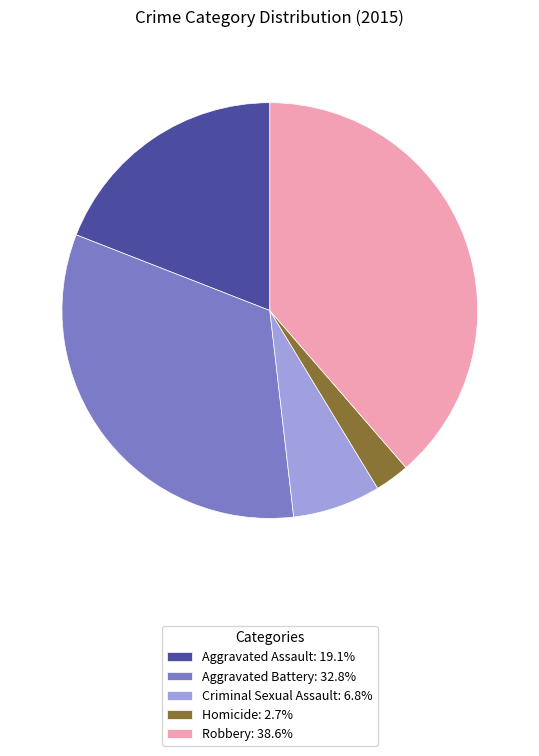

What is the ratio of the value at Aggravated Battery to the value at Robbery?

0.8